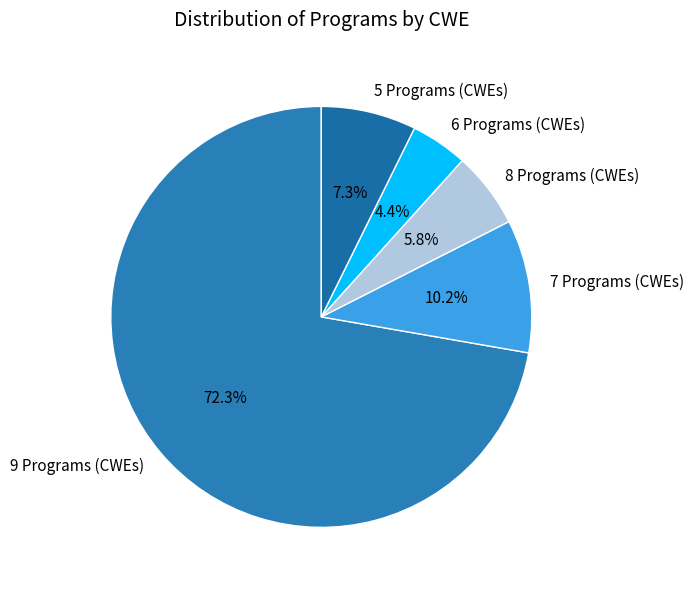

Rank the categories by value from lowest to highest.

6 Programs (CWEs), 8 Programs (CWEs), 5 Programs (CWEs), 7 Programs (CWEs), 9 Programs (CWEs)